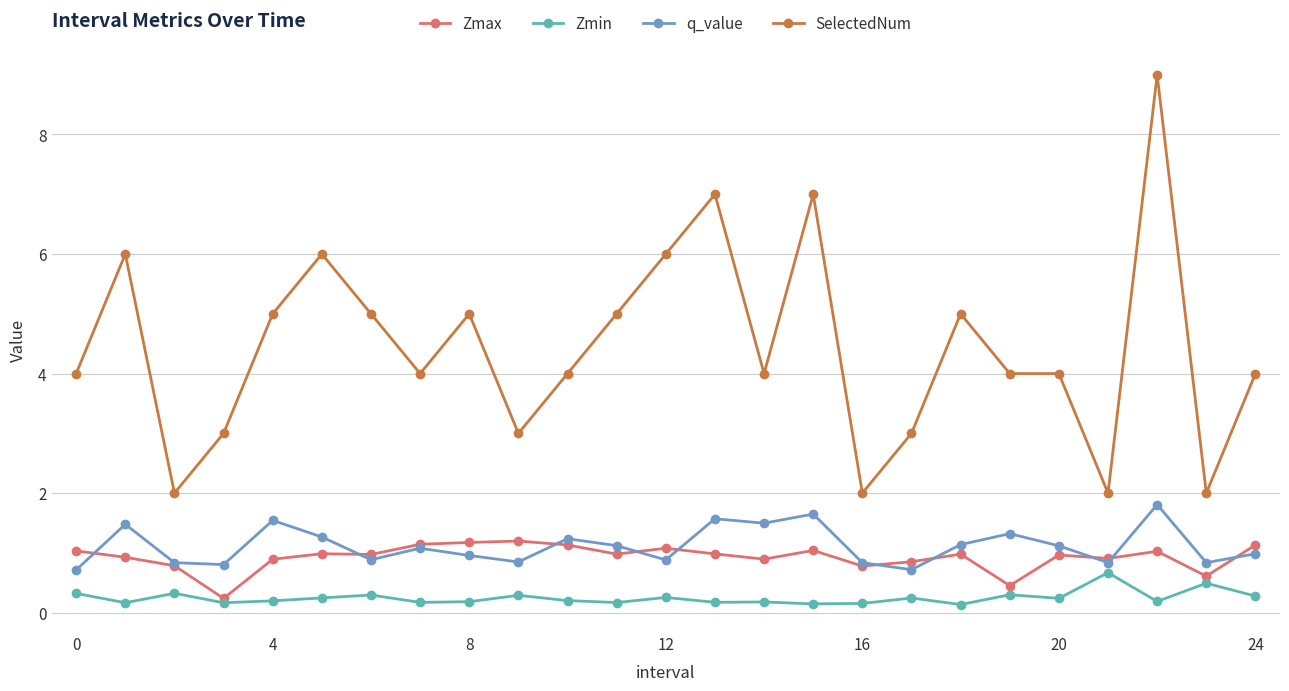

What is the minimum value for SelectedNum?

2.0